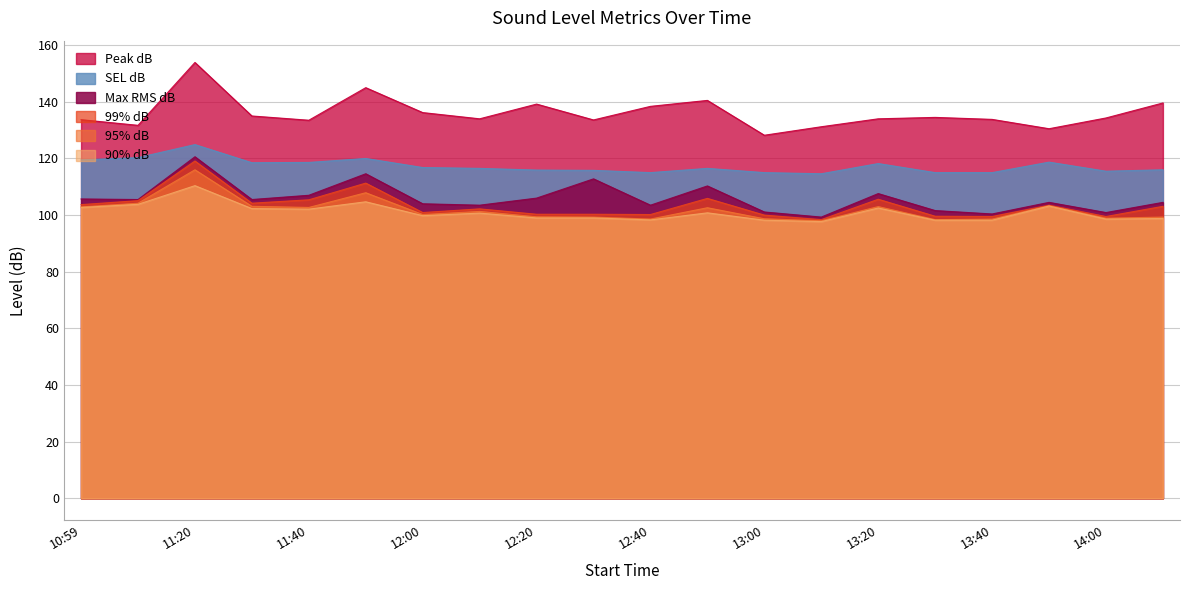

Which series has the largest range (max minus min)?

Peak dB